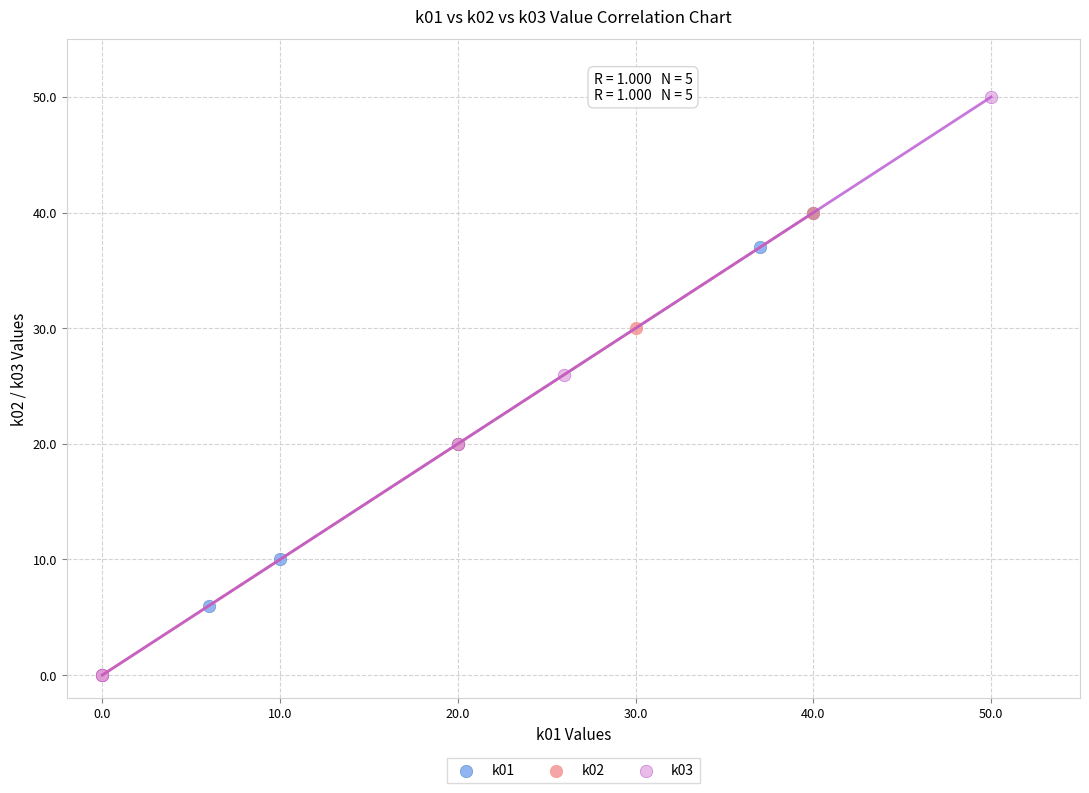

Which series has the widest spread of Y values?

k03